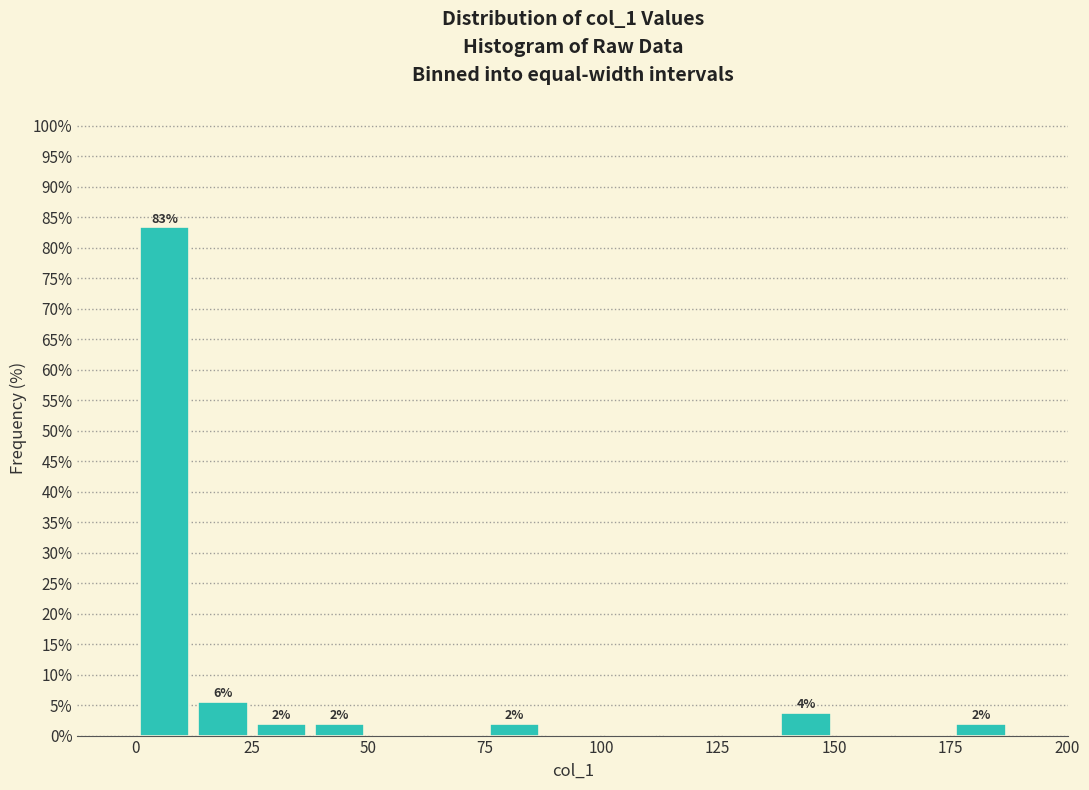

Read against the x-axis, roughly where is the centre of the tallest bar?

5